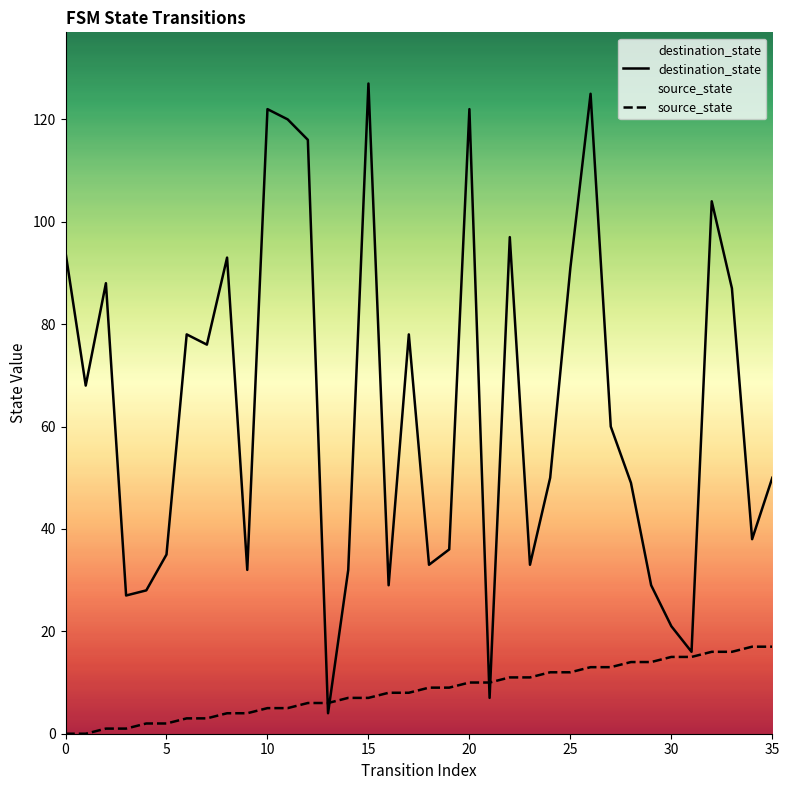

Does the chart display data point markers on the line(s)?

No